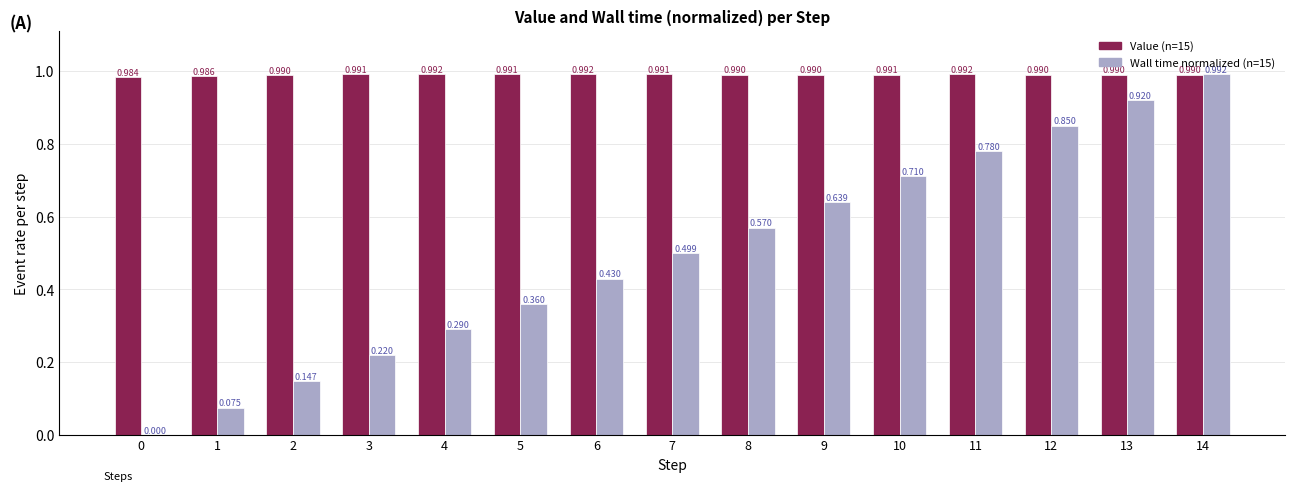

Are the bars grouped side by side (vs. stacked)?

Yes